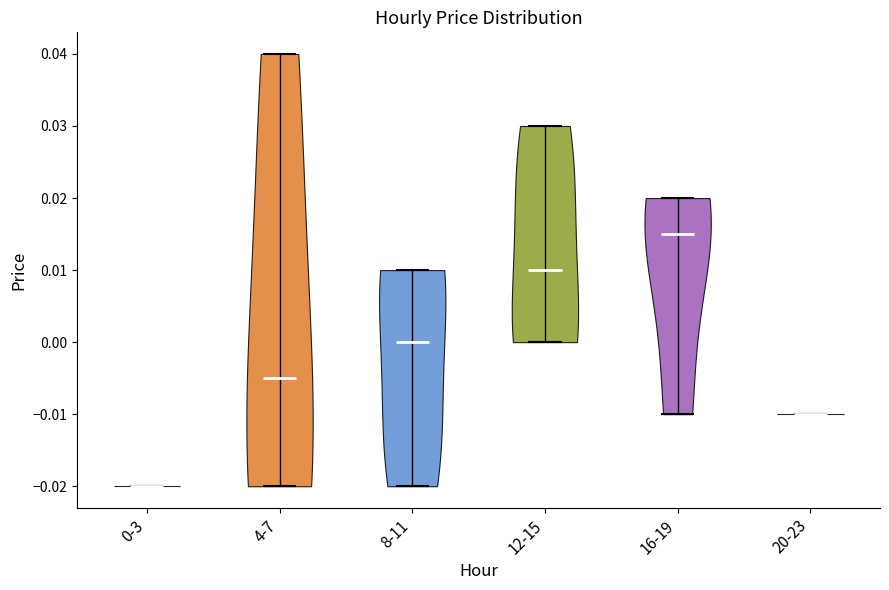

Reading left to right, read every violin against the y-axis: where its median line is, and the lowest and highest points it reaches. The values are not printed on the chart, so give them approximately, as read against the axis.

0-3: median line -0.020, lowest point -0.020, highest point -0.020
4-7: median line -0.005, lowest point -0.020, highest point 0.040
8-11: median line 0.000, lowest point -0.020, highest point 0.010
12-15: median line 0.010, lowest point 0.000, highest point 0.030
16-19: median line 0.015, lowest point -0.010, highest point 0.020
20-23: median line -0.010, lowest point -0.010, highest point -0.010